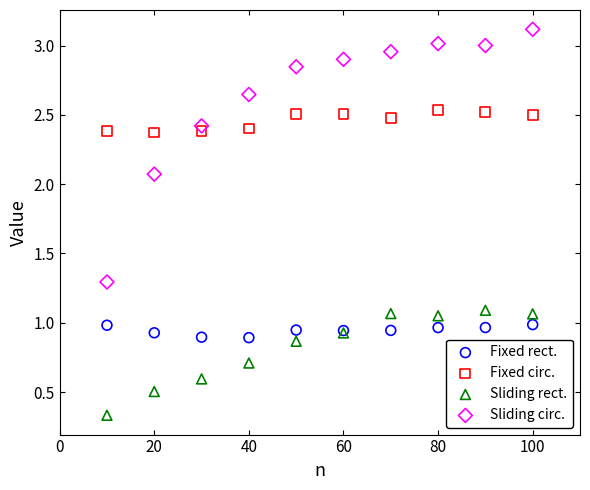

In the Sliding circ. series, what Y value is closest to 2?

2.1